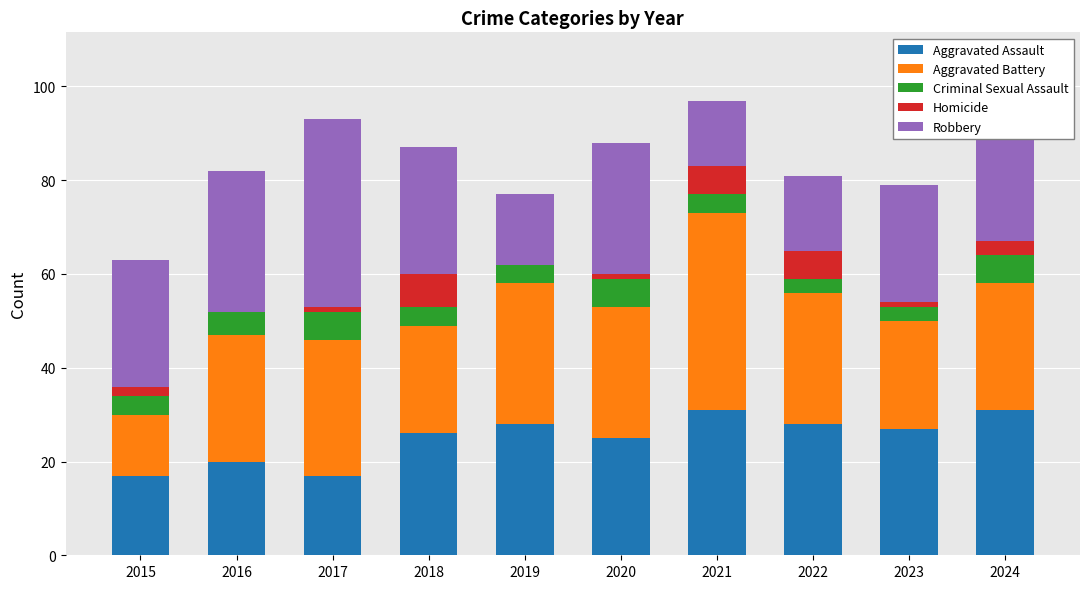

The Aggravated Assault series shows 20 at 2016. True or false?

True